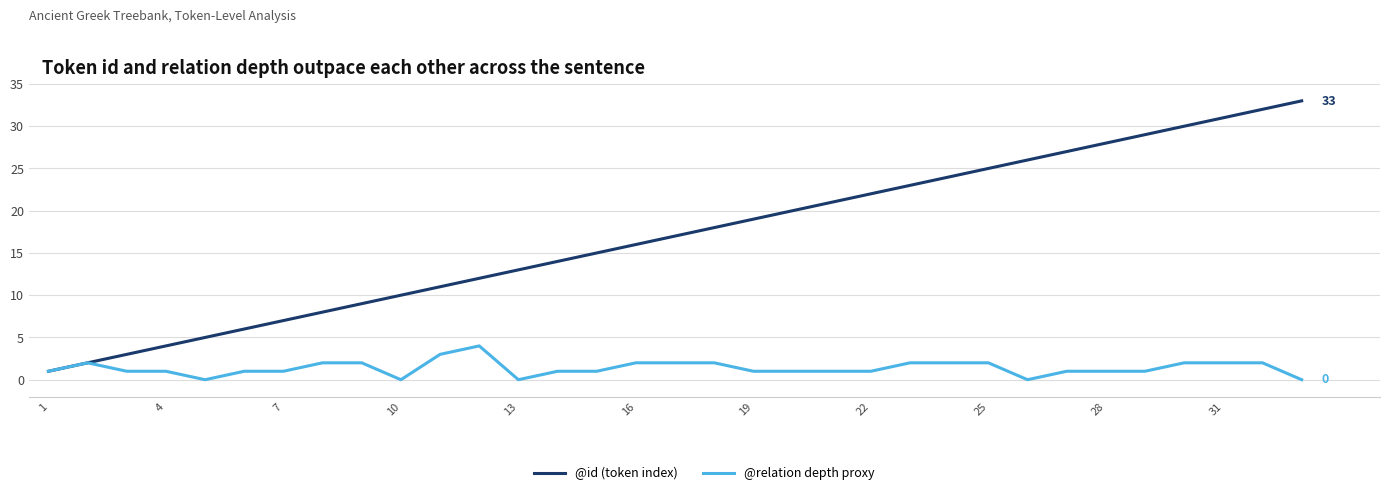

What is the maximum value shown in the chart?

33